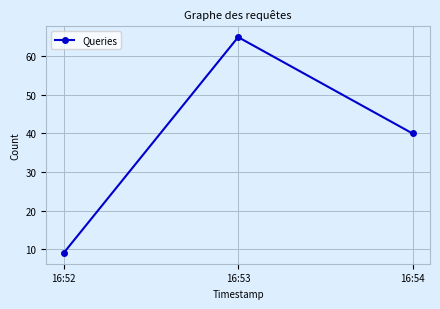

What is the approximate value at 16:53, to the nearest 5?

65